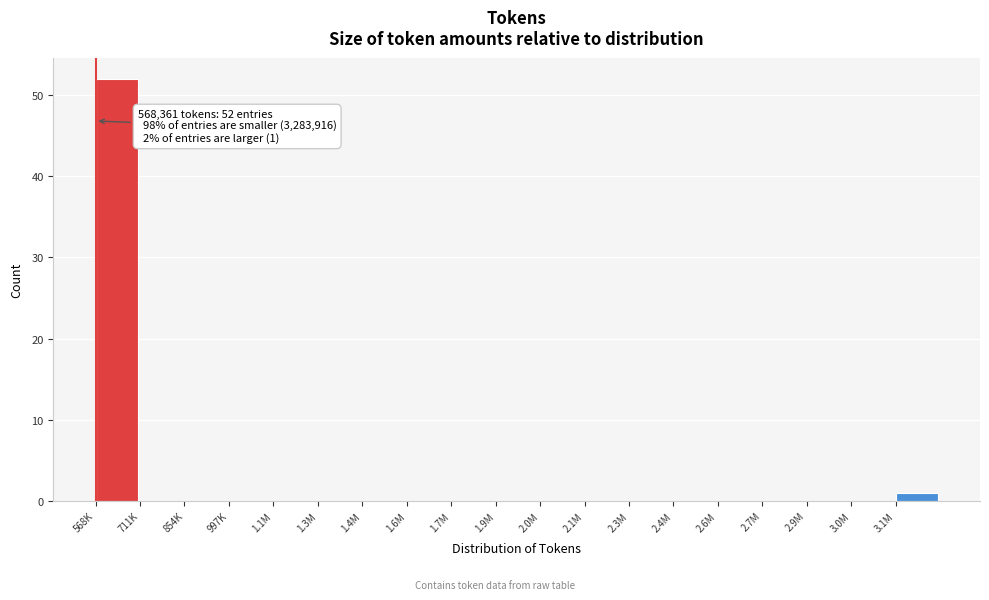

Reading left to right, what are all the values shown in this chart?

568K=52	711K=0	854K=0	997K=0	1.1M=0	1.3M=0	1.4M=0	1.6M=0	1.7M=0	1.9M=0	2.0M=0	2.1M=0	2.3M=0	2.4M=0	2.6M=0	2.7M=0	2.9M=0	3.0M=0	3.1M=1